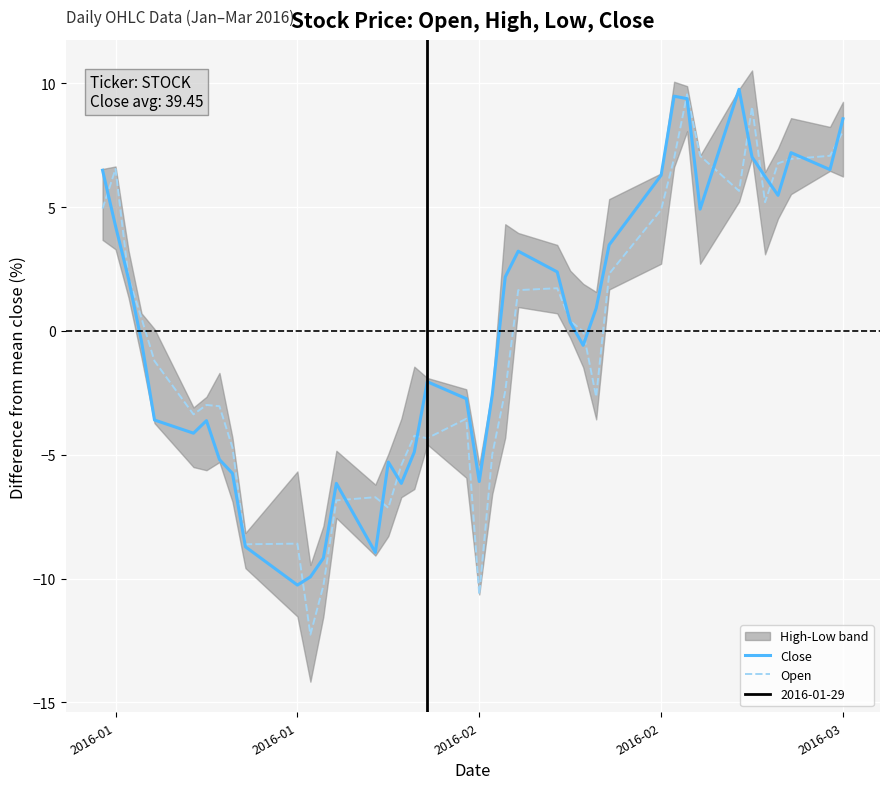

What is the difference between the second highest and minimum values in the Close series?

19.7